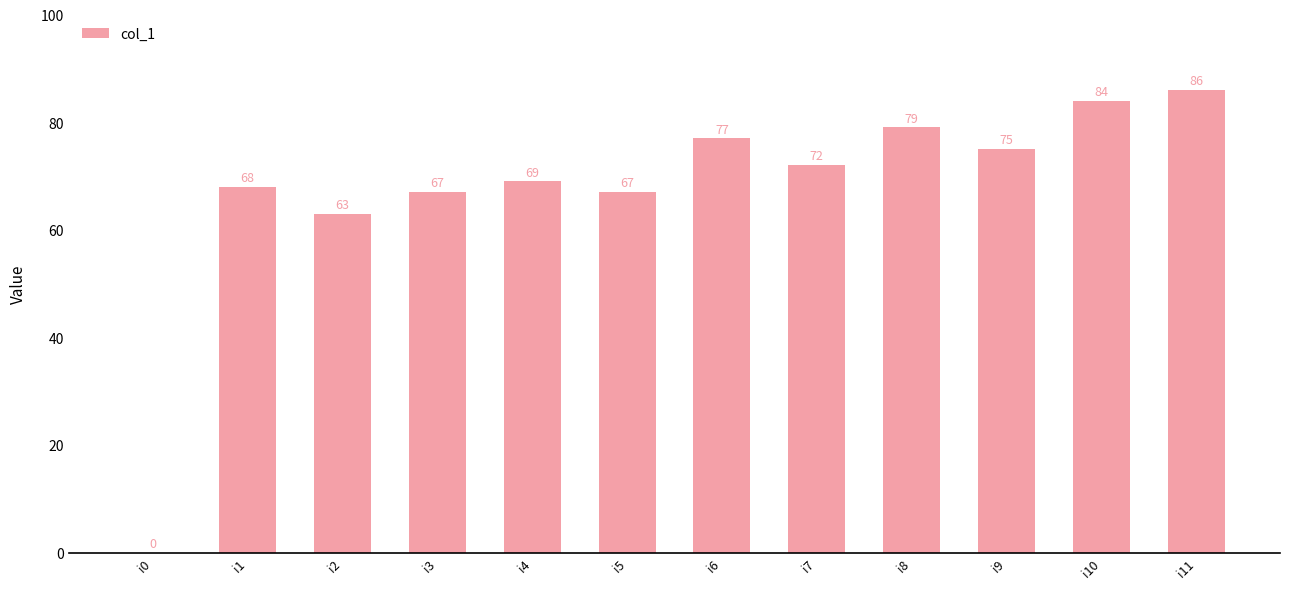

What is the sum of all values?

807